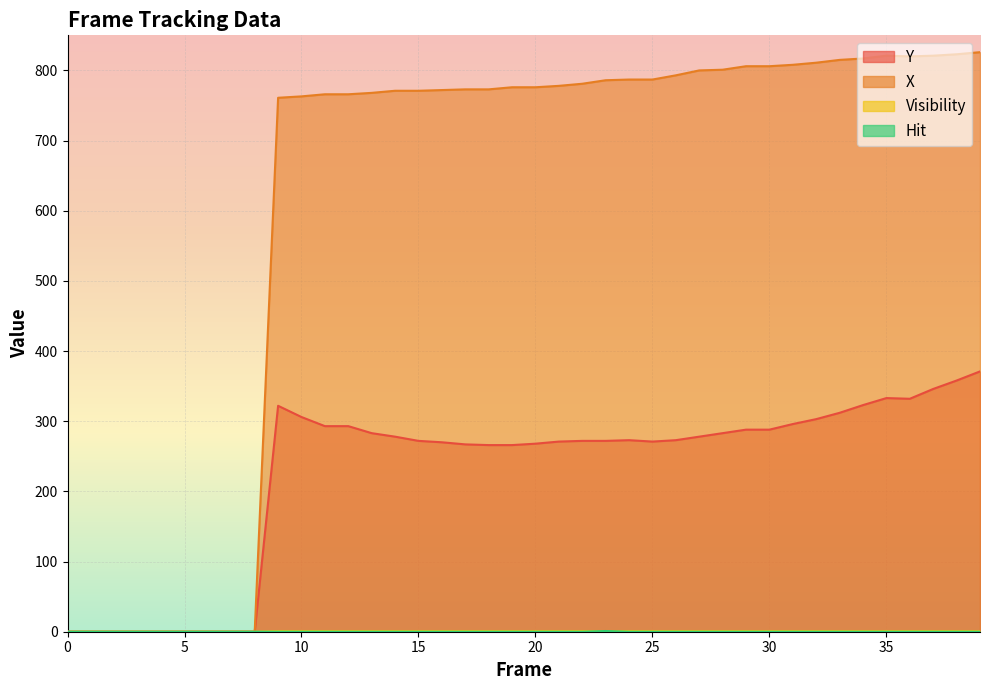

Does the chart display data point markers on the line(s)?

No